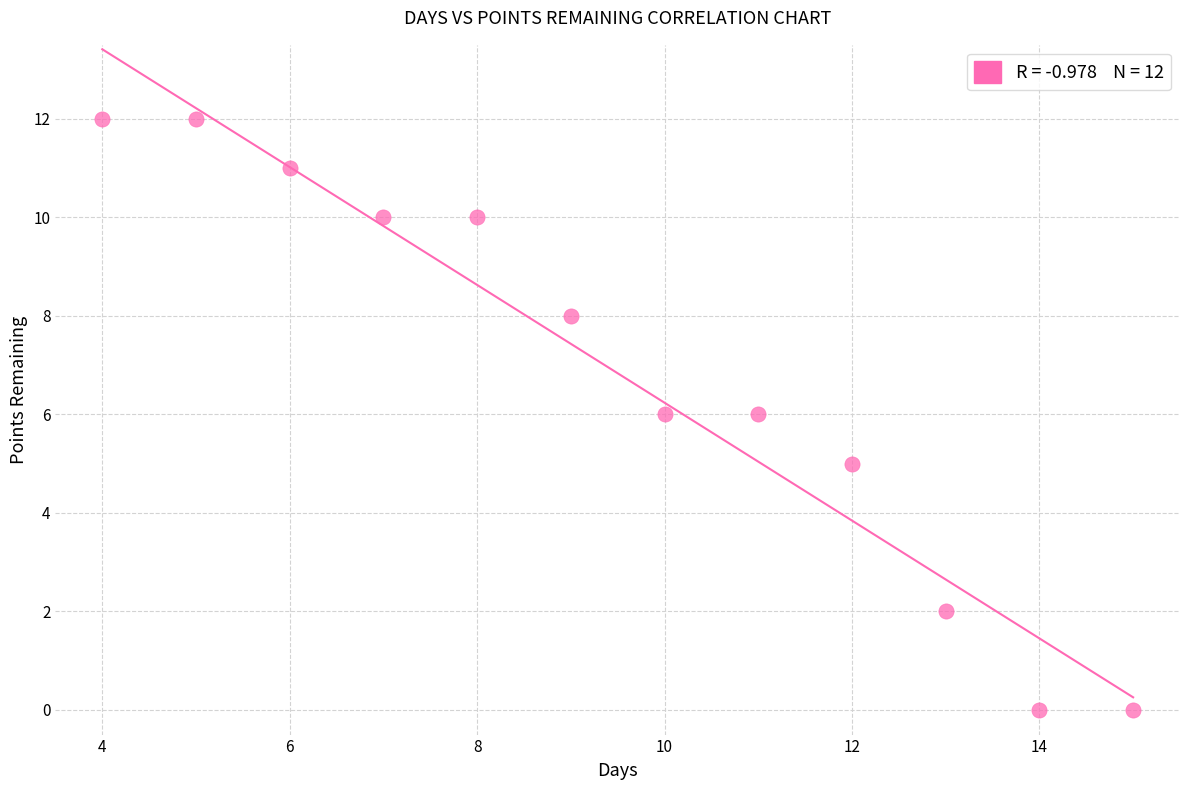

What is the range of X values (max minus min)?

11